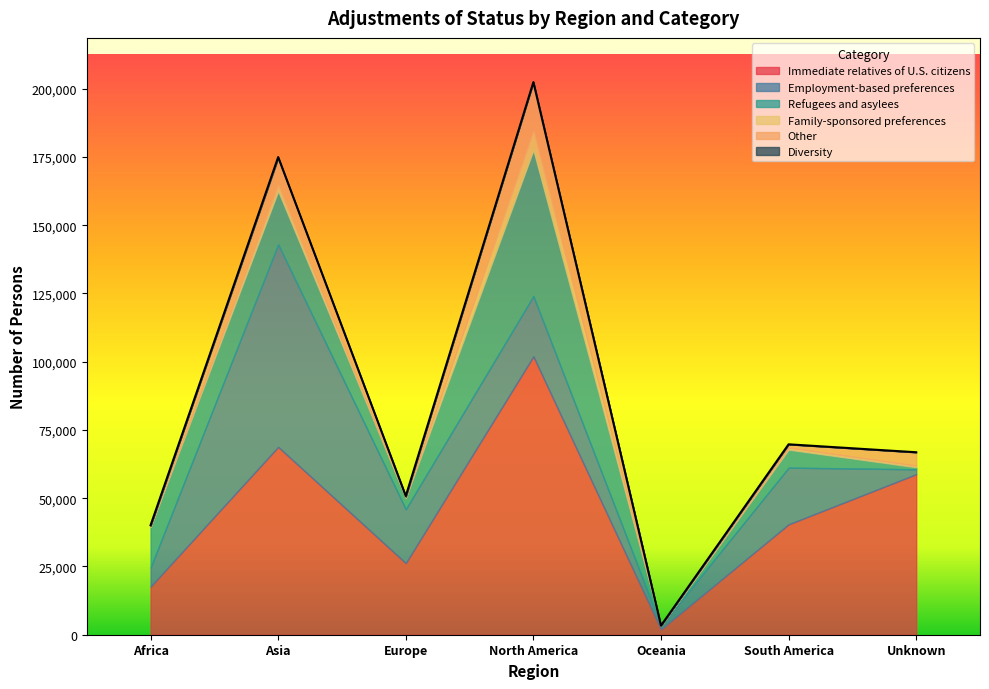

The Other series shows 63 at Europe. True or false?

False